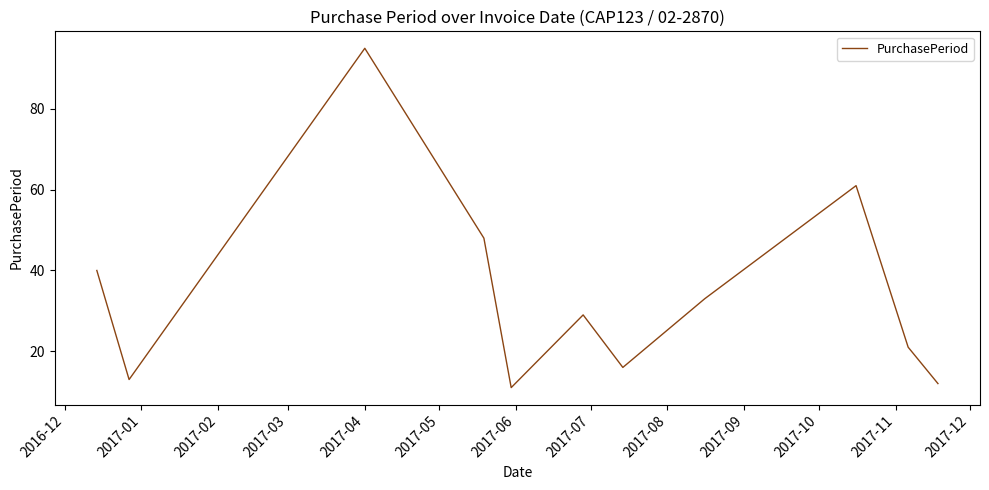

Reading left to right, transcribe all the data shown in this chart.

40	13	95	48	11	29	16	33	61	21	12